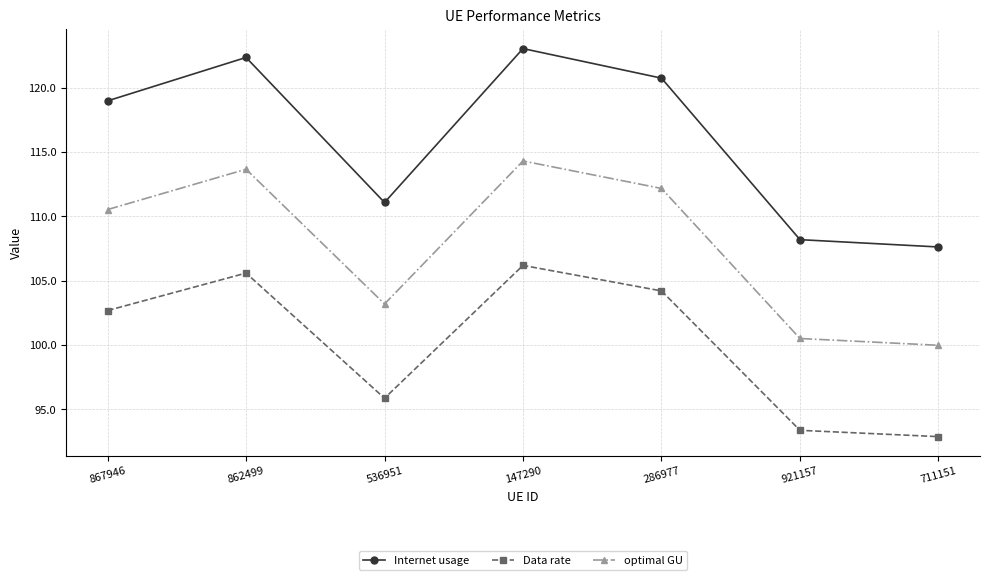

What is the average value of the Internet usage series?

116.0